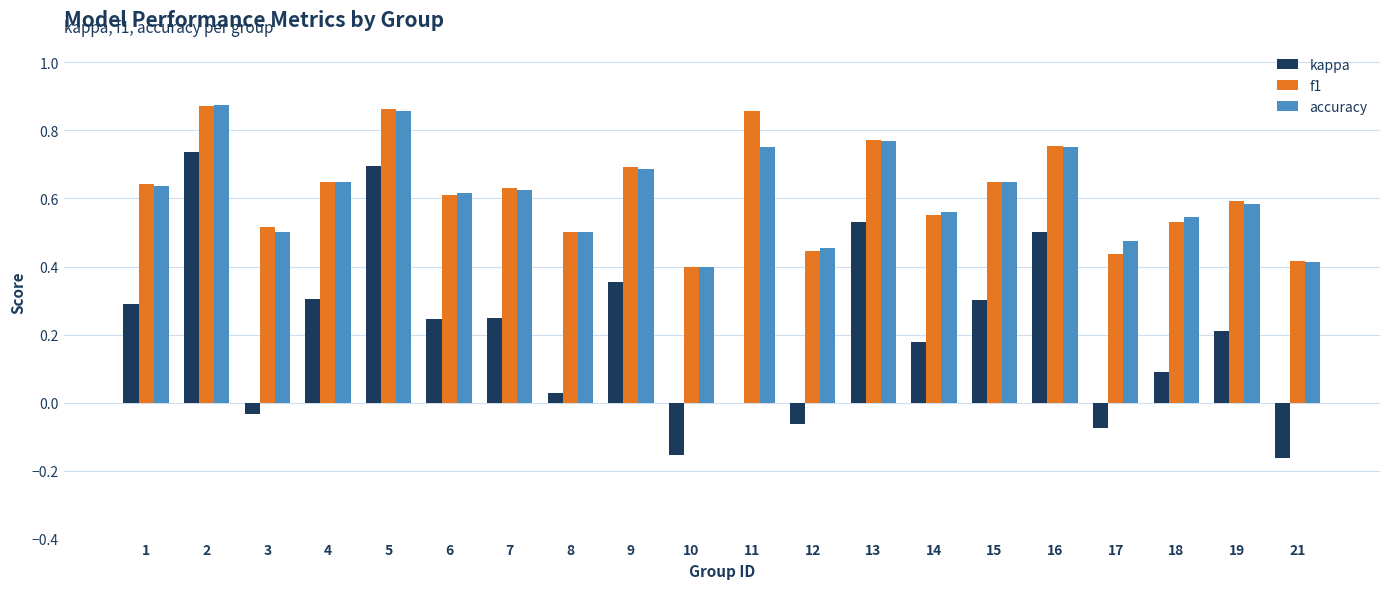

How many series are shown in this chart?

3